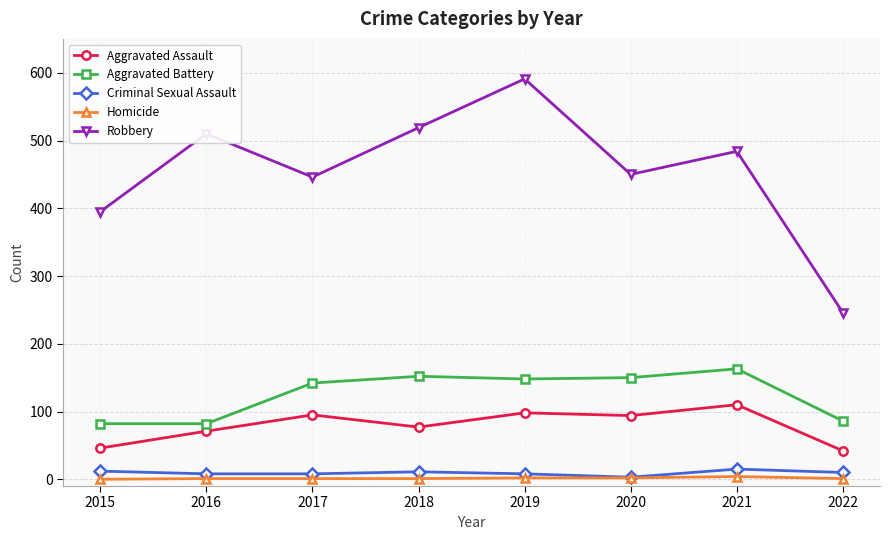

Which series has the largest range (max minus min)?

Robbery